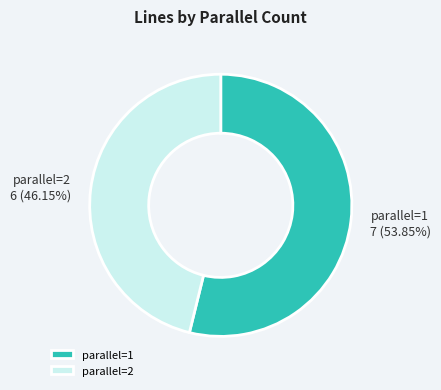

Approximately how many times larger is the value at parallel=2 compared to parallel=1?

0.9